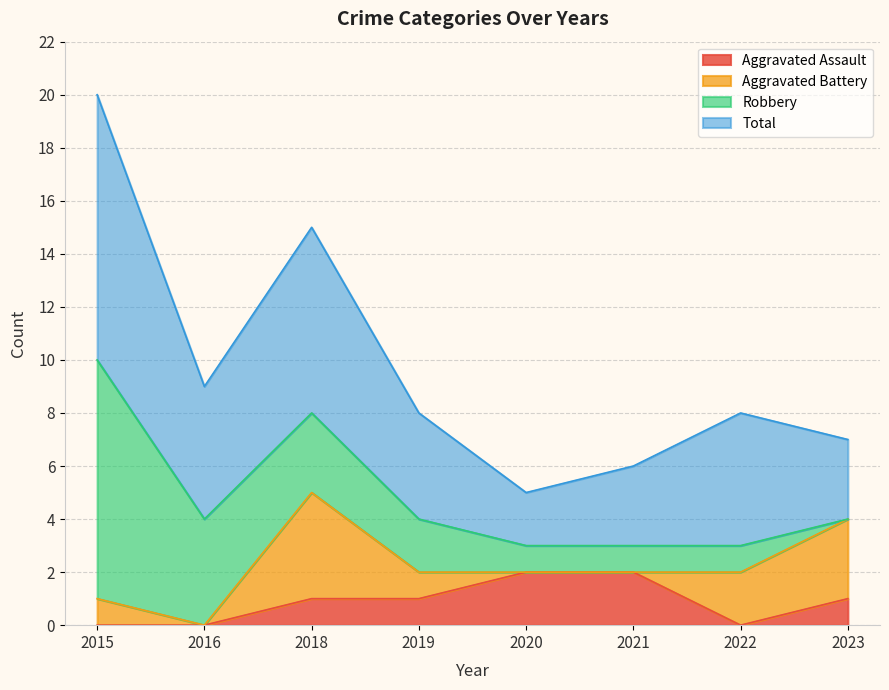

Reading right to left, list all the values displayed in this chart.

Aggravated Assault: 1	0	2	2	1	1	0	0
Aggravated Battery: 3	2	0	0	1	4	0	1
Robbery: 0	1	1	1	2	3	4	9
Total: 3	5	3	2	4	7	5	10